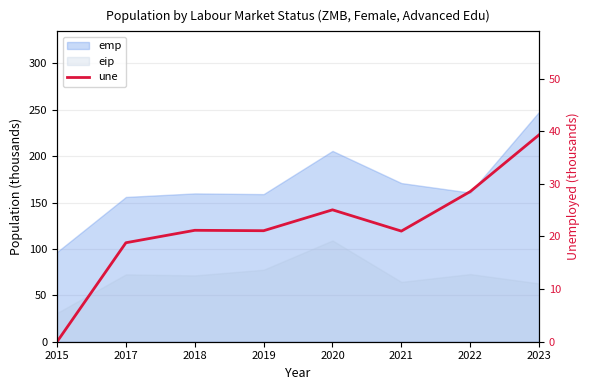

What is the change in value from 2017 to 2022?

+9.7